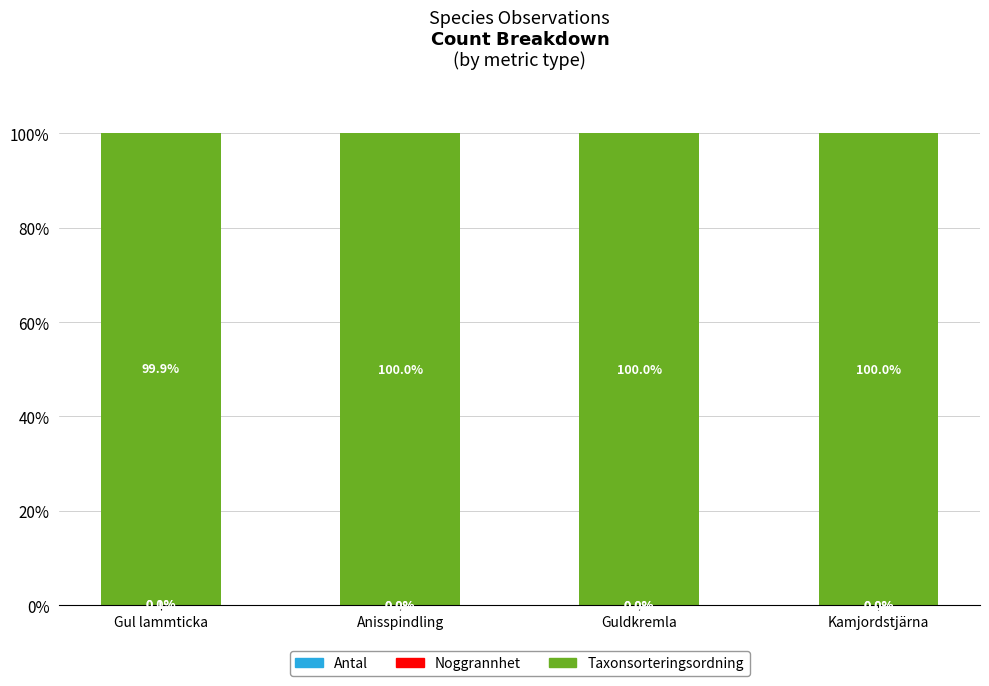

What is the total value across all series at Guldkremla?

100.0